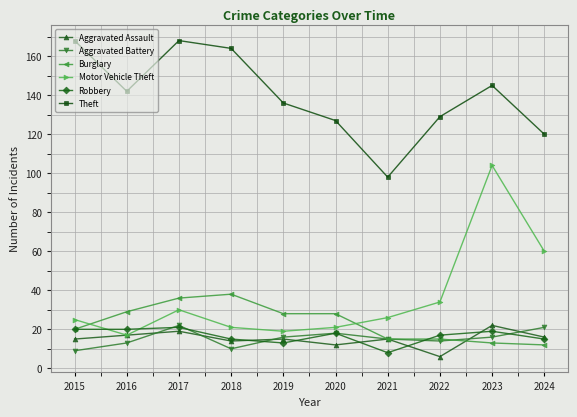

What is the maximum value for Aggravated Assault?

22